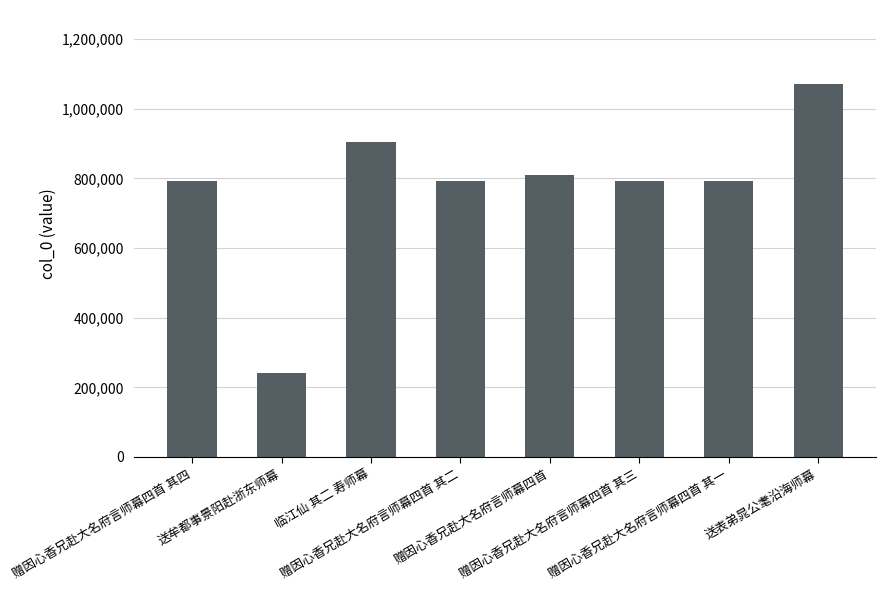

How many data points are less than 792324?

4